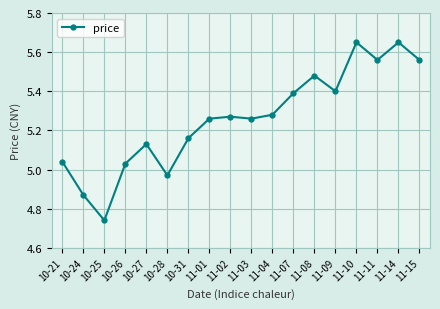

What is the difference between the second highest and minimum values?

0.9